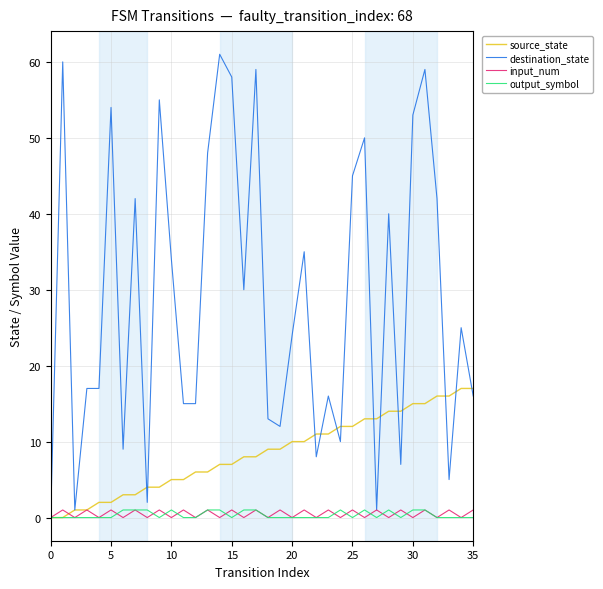

What is the highest value of the destination_state series?

61